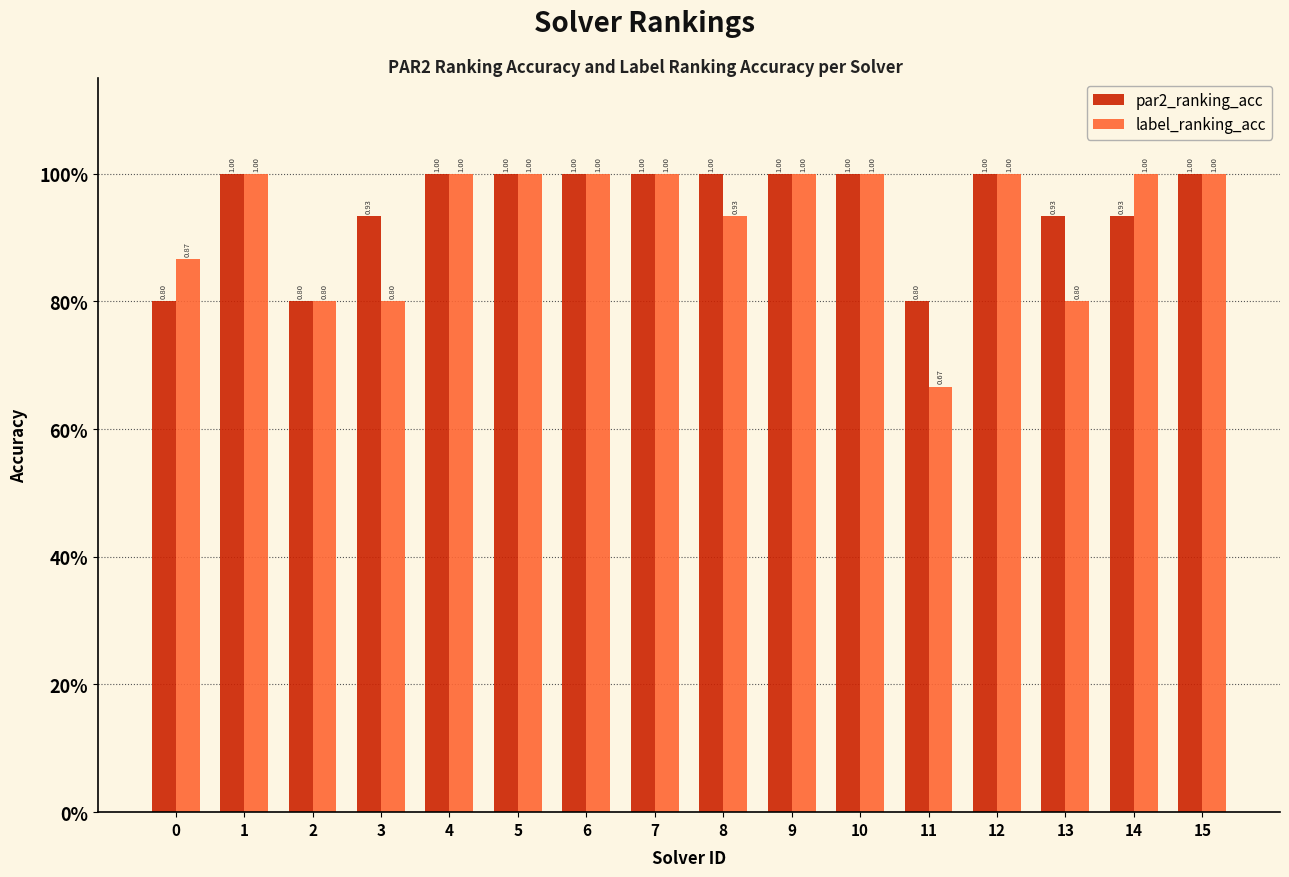

Is the value of par2_ranking_acc at 15 greater than the value of label_ranking_acc at 12?

No